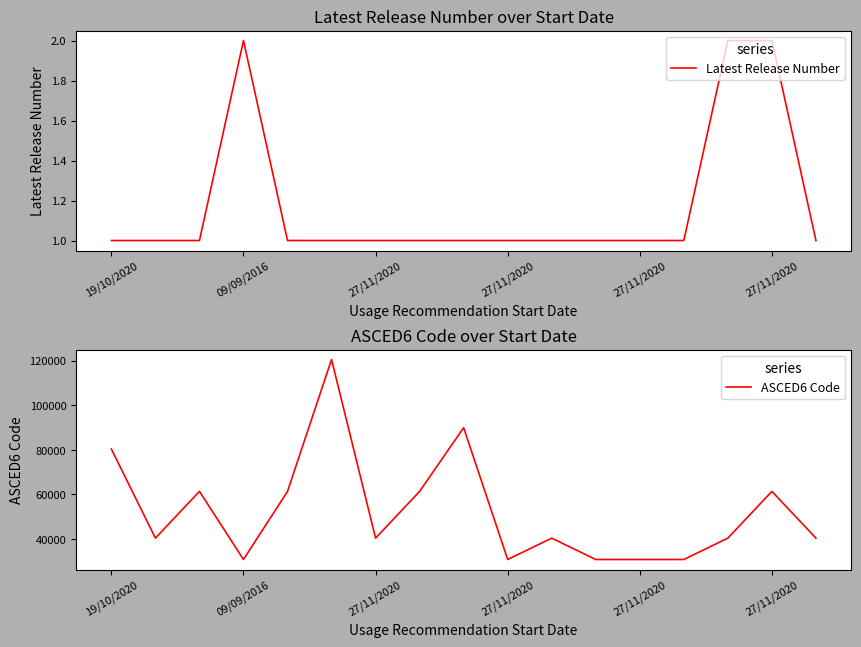

How many lines are shown in the chart?

2